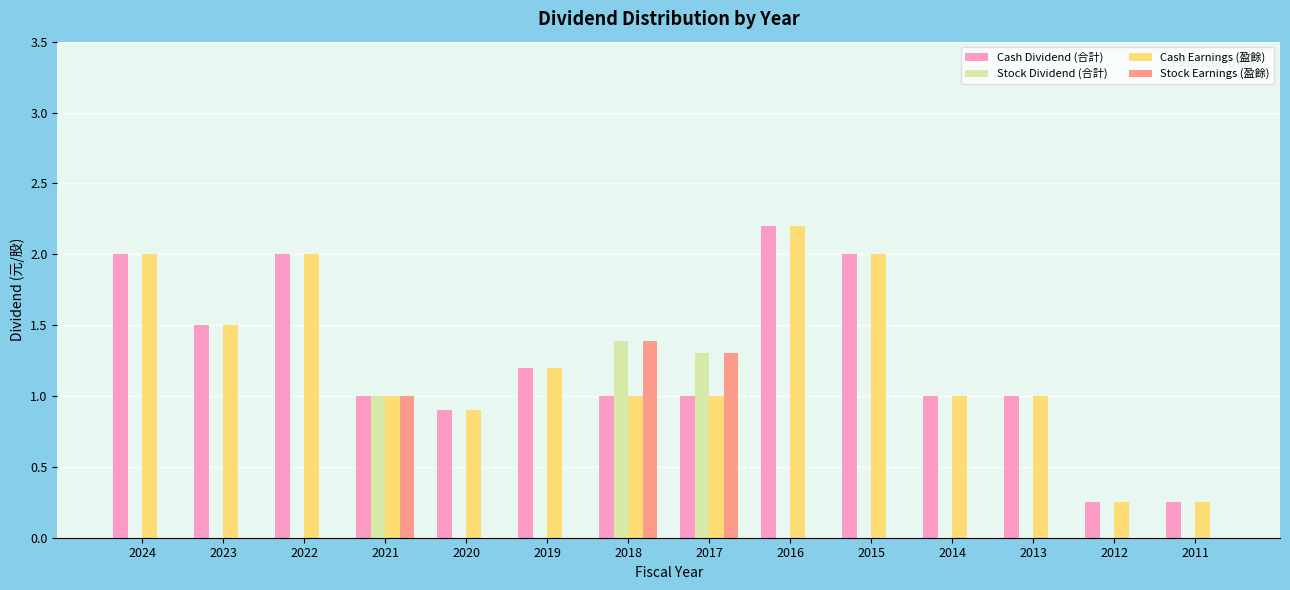

The value of Stock Dividend (合計) at 2016 is 0.0. True or false?

True